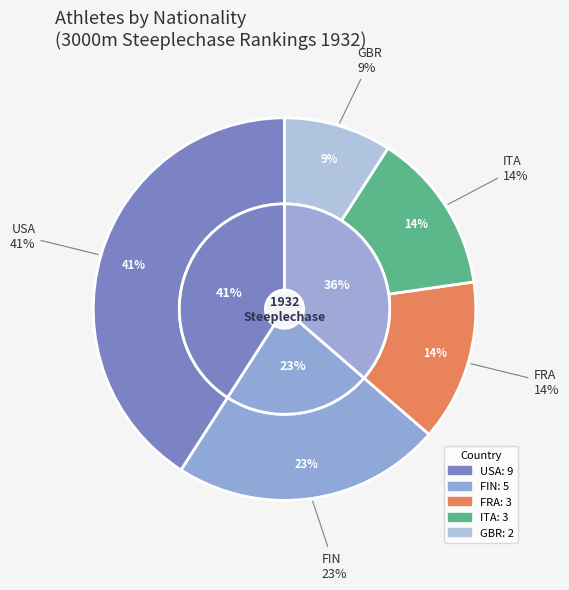

The FIN slice represents 13% of the pie. True or false?

False